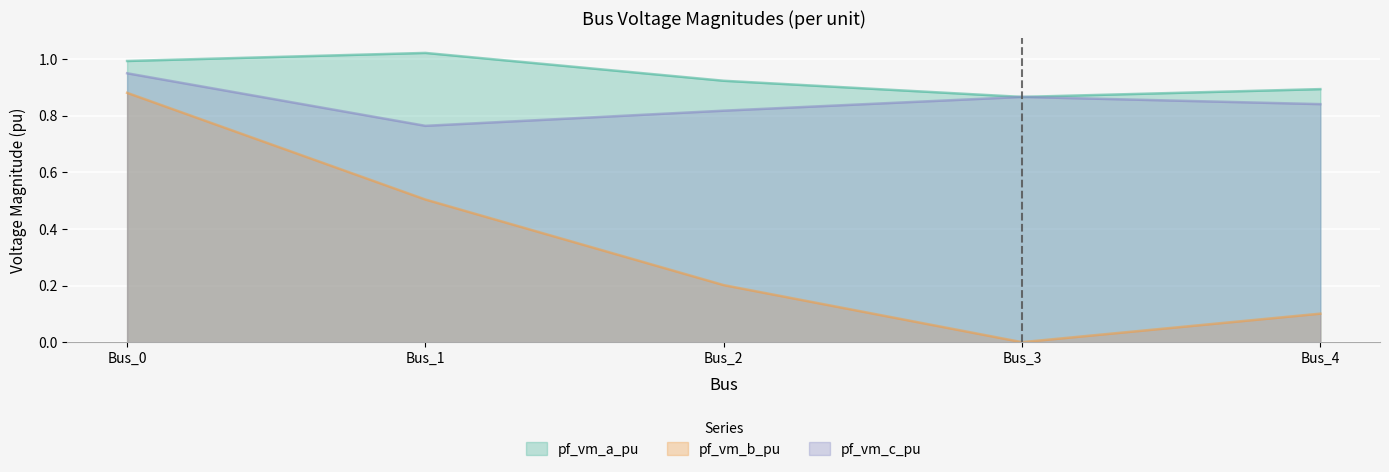

What is the value of the pf_vm_b_pu point at the 1st from the left?

0.9